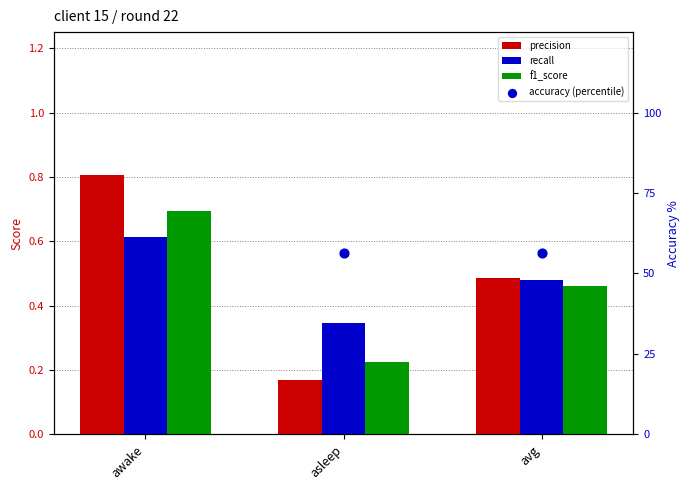

At how many categories does at least one series exceed 31?

3